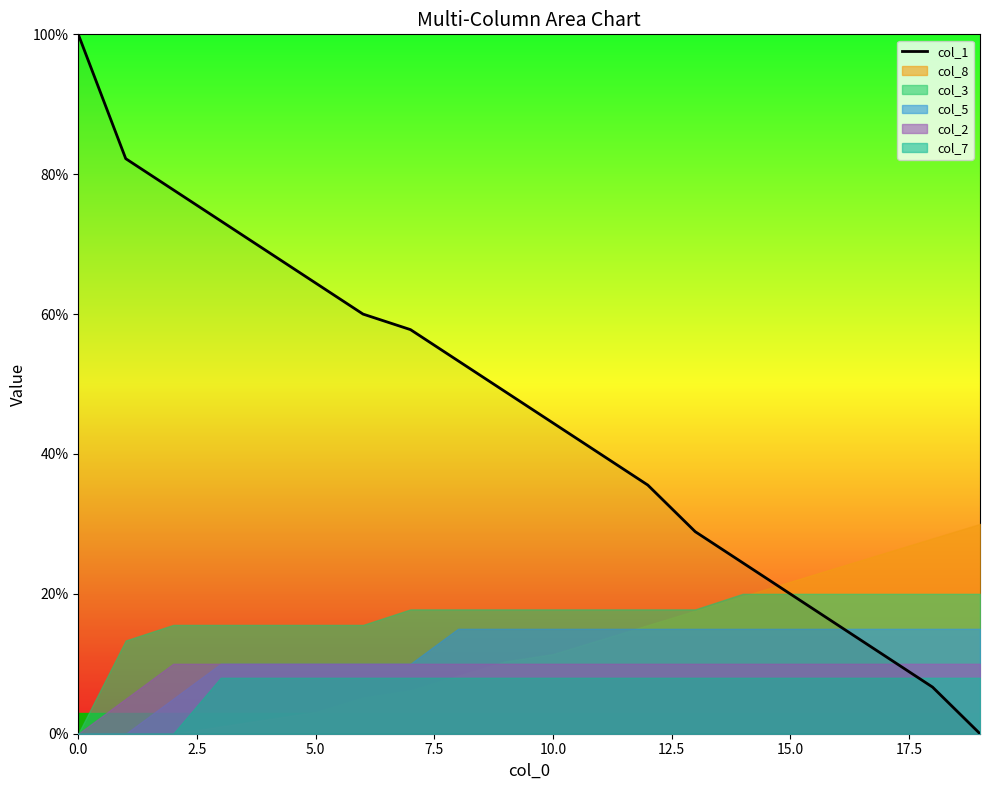

True or false: col_1 has a value of 69.6 at 10.0.

False